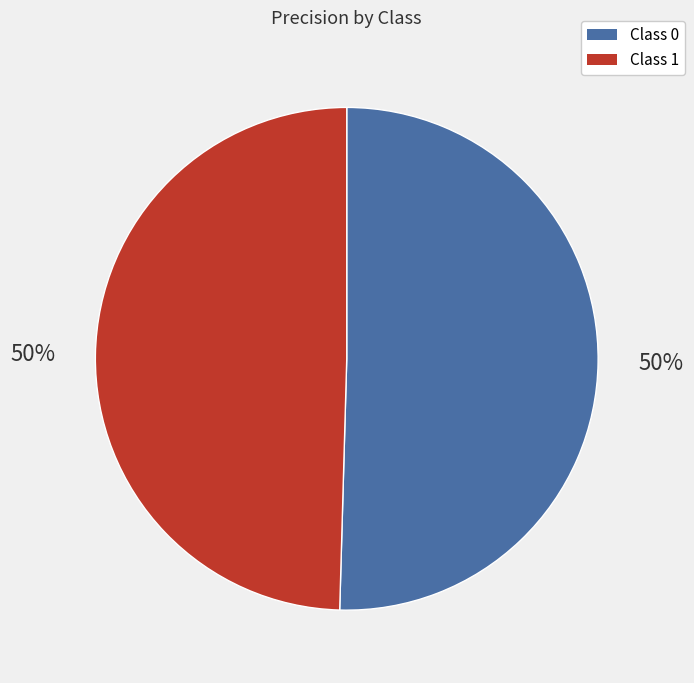

To the nearest percent, what is the average slice percentage?

50%